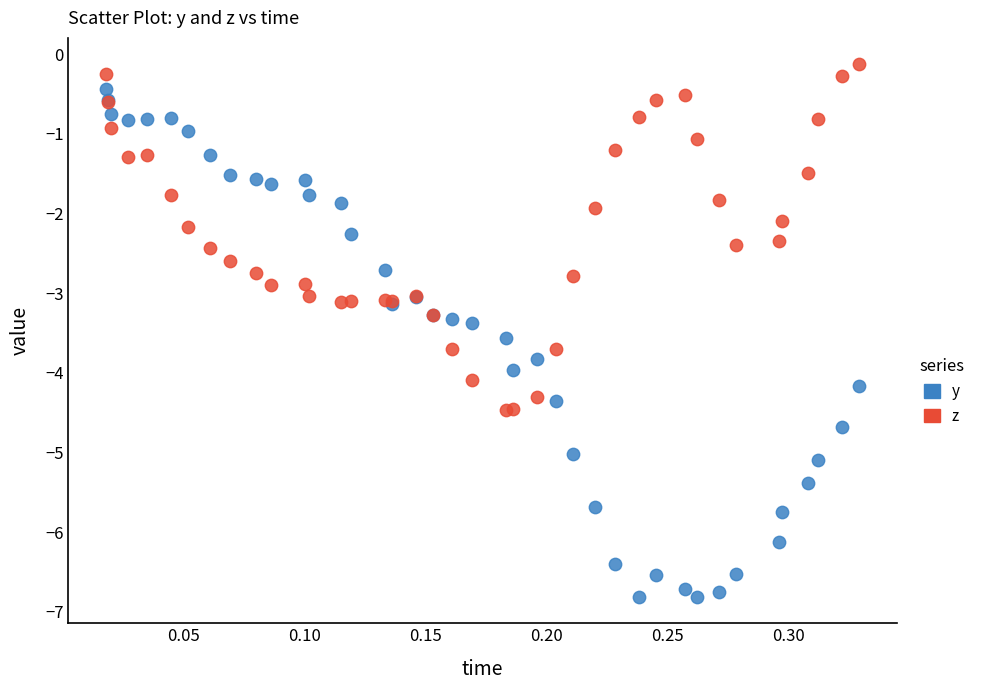

Which series has the largest Y range (max minus min)?

y